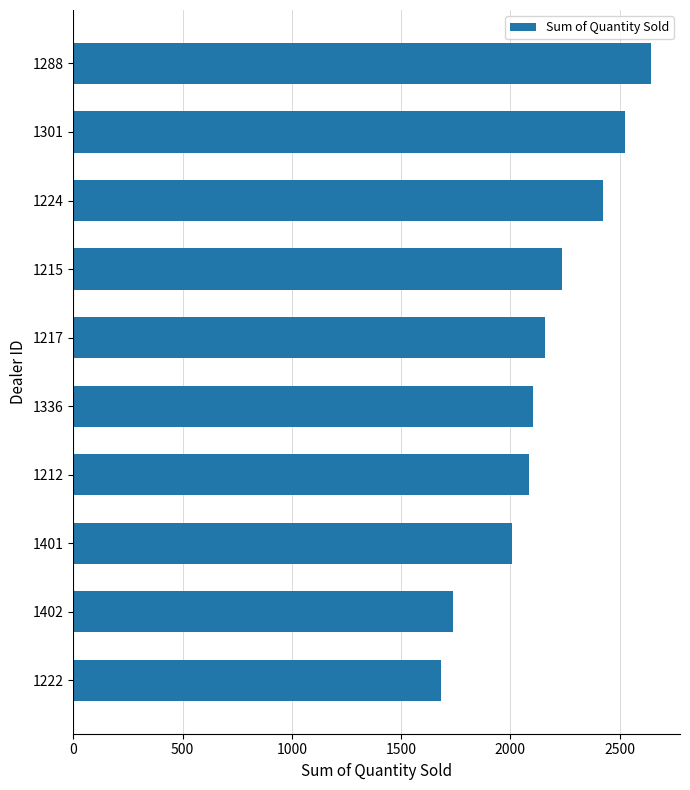

Reading top to bottom, extract all data points from this chart.

1288=2644	1301=2523	1224=2422	1215=2238	1217=2158	1336=2102	1212=2083	1401=2006	1402=1738	1222=1683